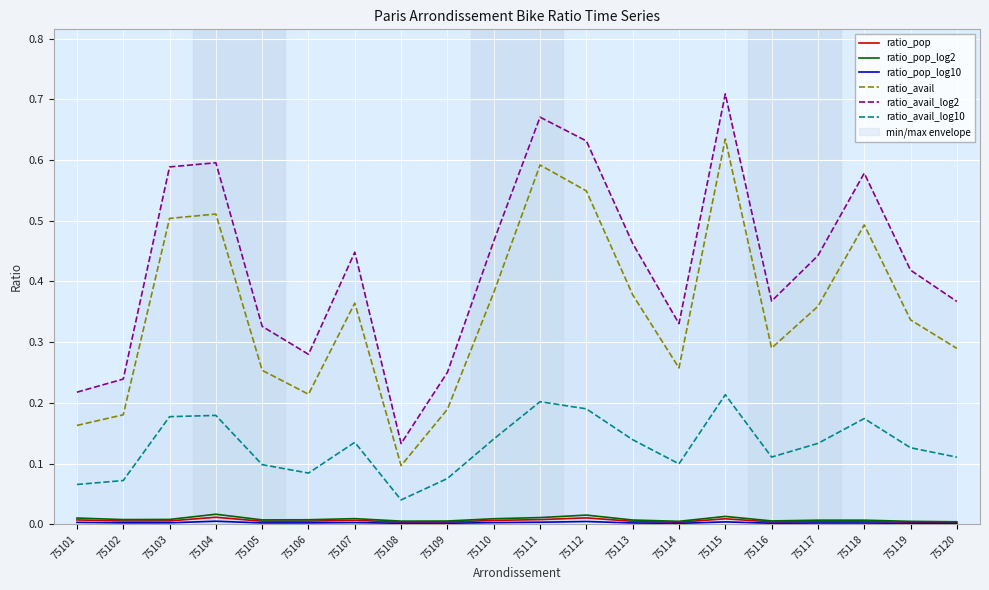

What are all the series names shown in the legend?

ratio_pop, ratio_pop_log2, ratio_pop_log10, ratio_avail, ratio_avail_log2, ratio_avail_log10